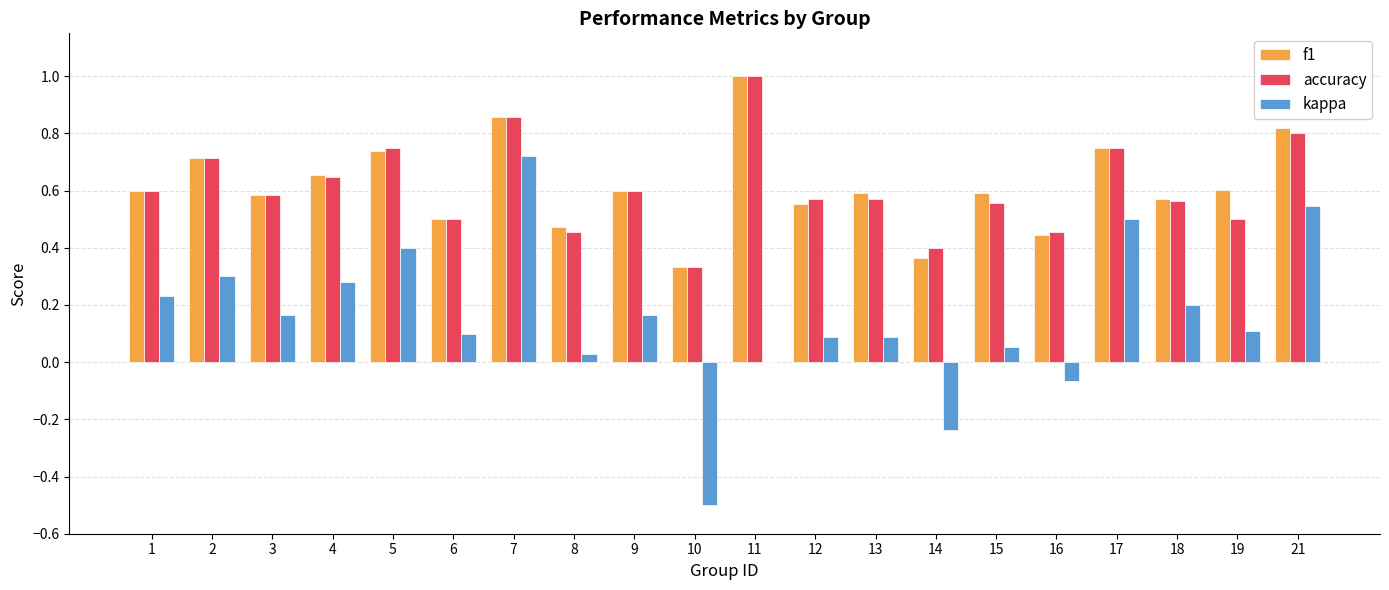

What is the highest value of the f1 series?

1.0